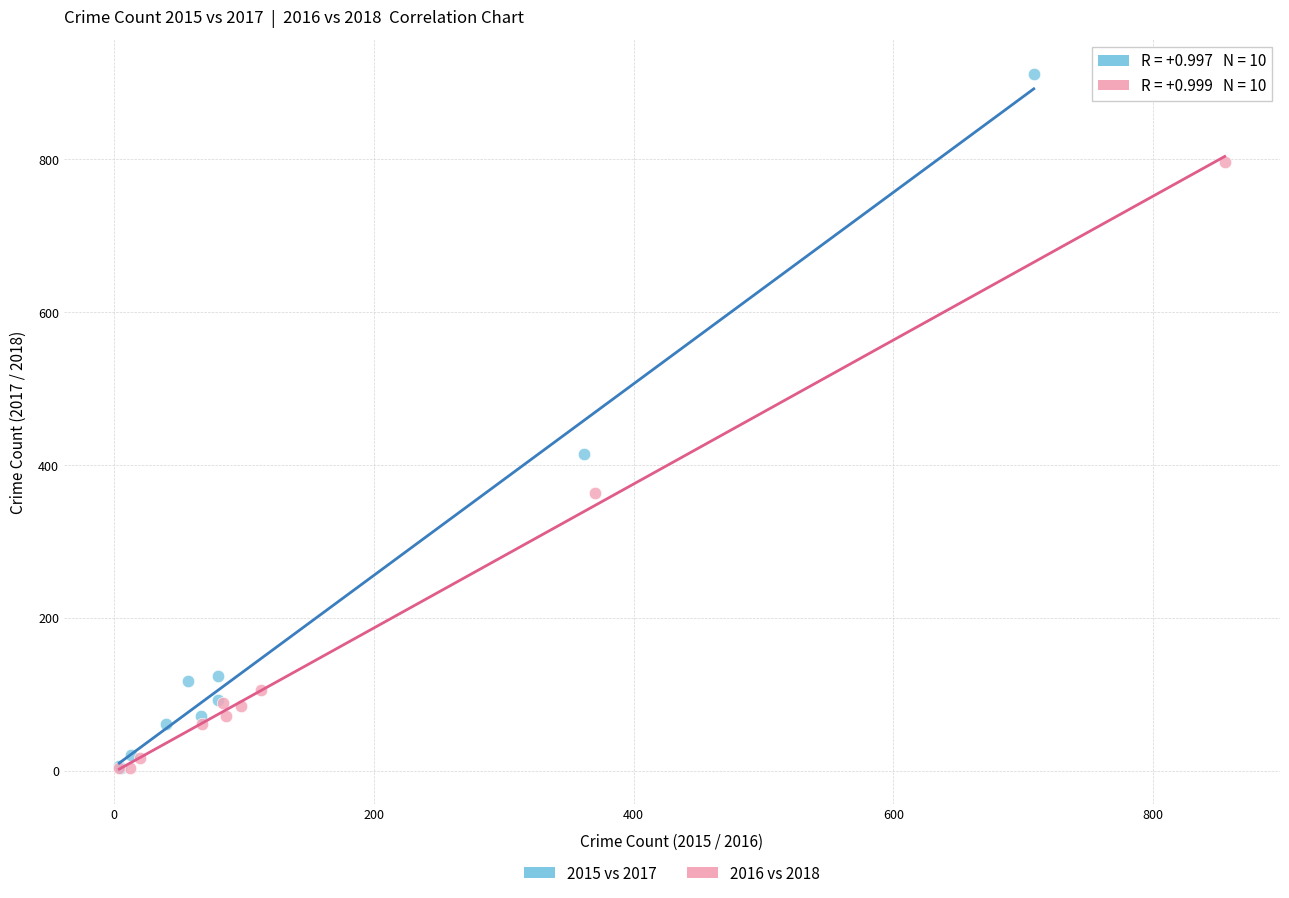

Which series reaches the maximum Y coordinate?

2015 vs 2017